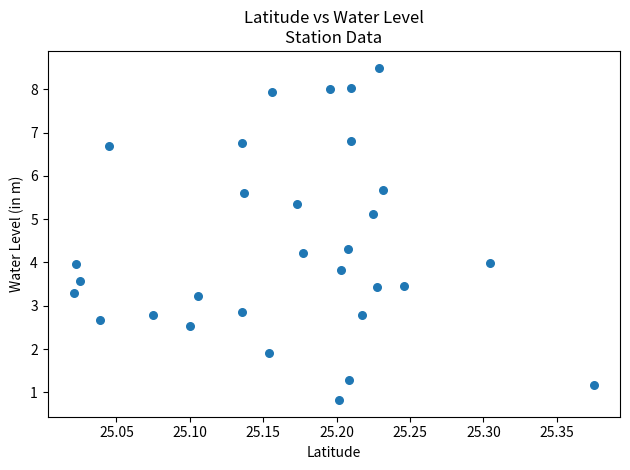

What is the range of X values (max minus min)?

0.4